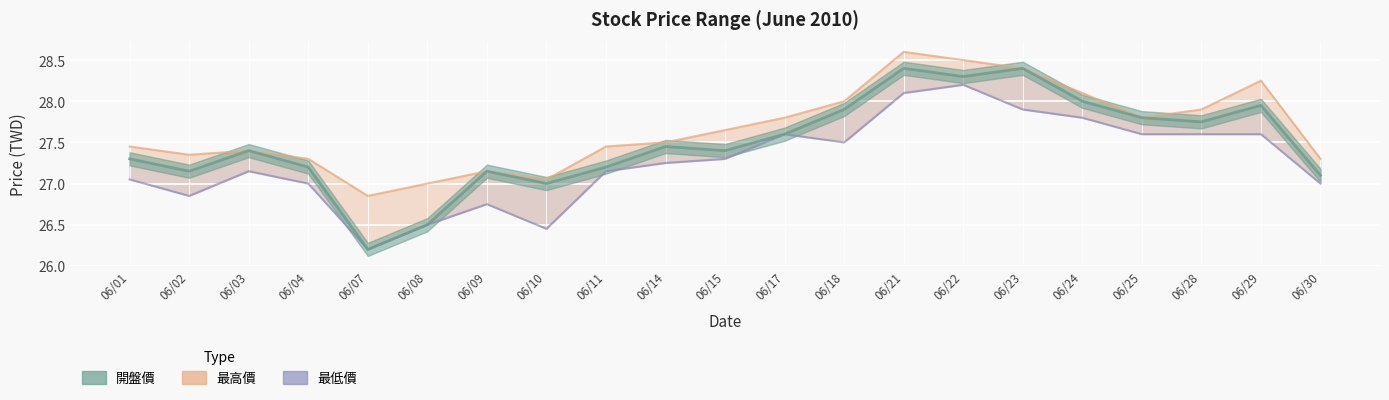

List the series in order of their overall mean, lowest first.

最低價, 開盤價, 最高價